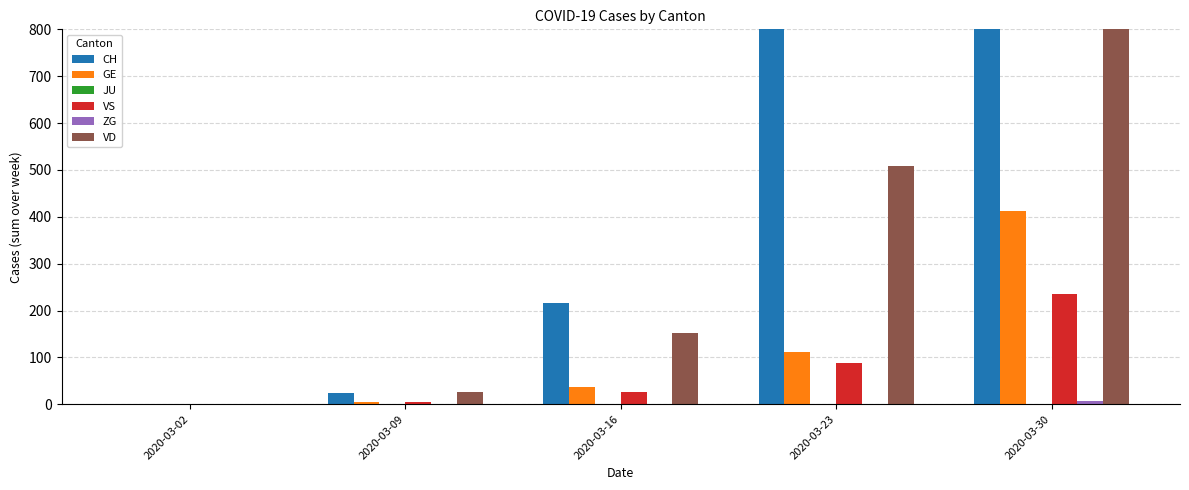

At which label is VD closest to 503?

2020-03-23